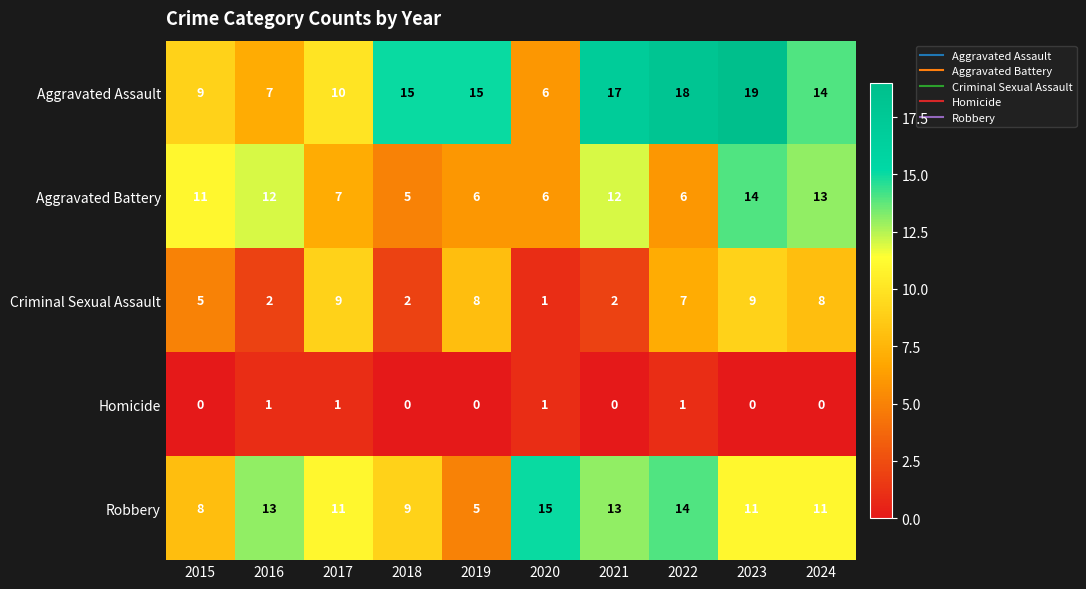

What is the sum of all Aggravated Assault values?

130